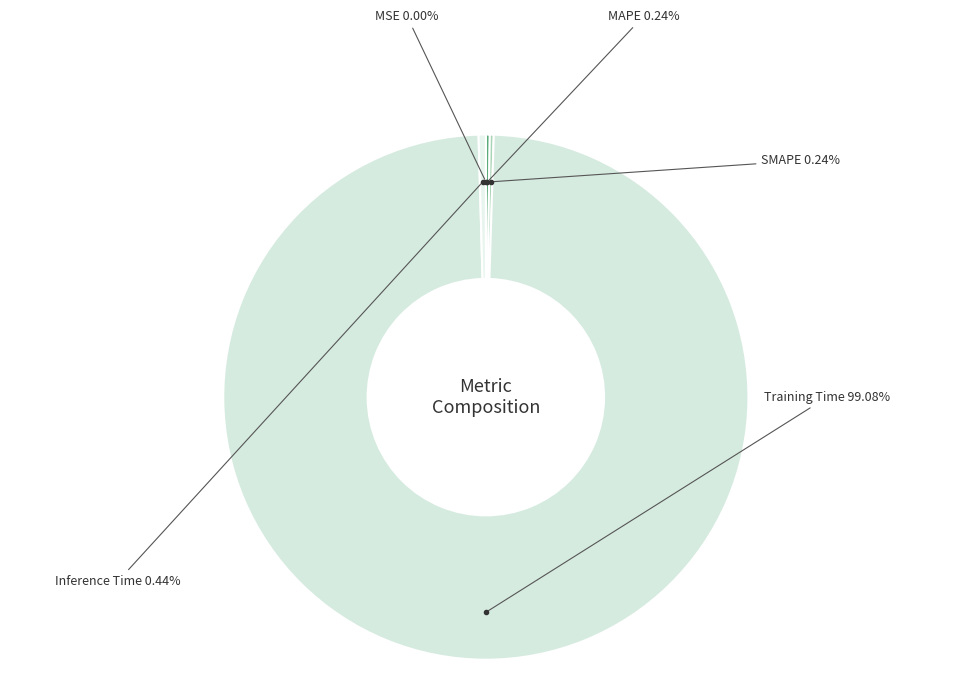

Count the number of slices in the pie.

5